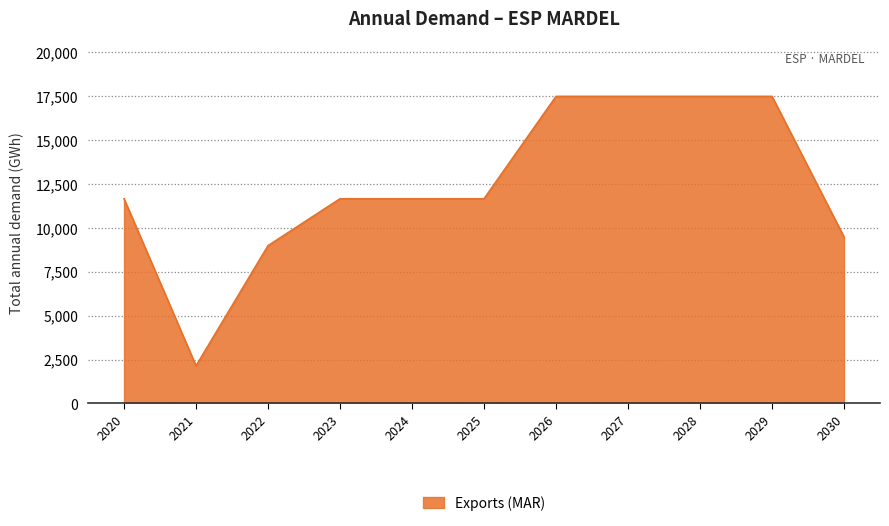

How many lines are shown in the chart?

1